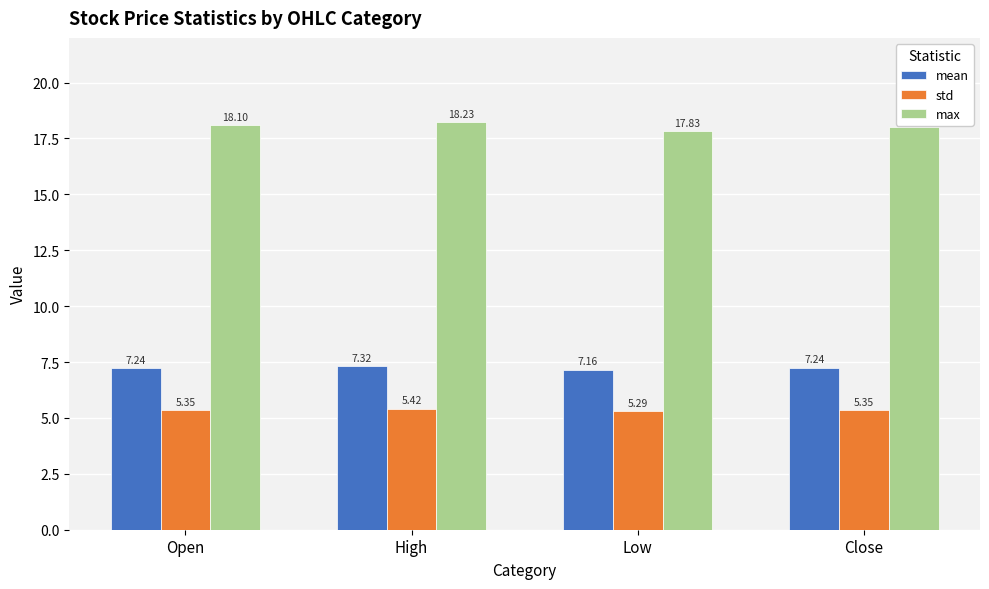

Is the value of max at Close greater than the value of mean at High?

Yes